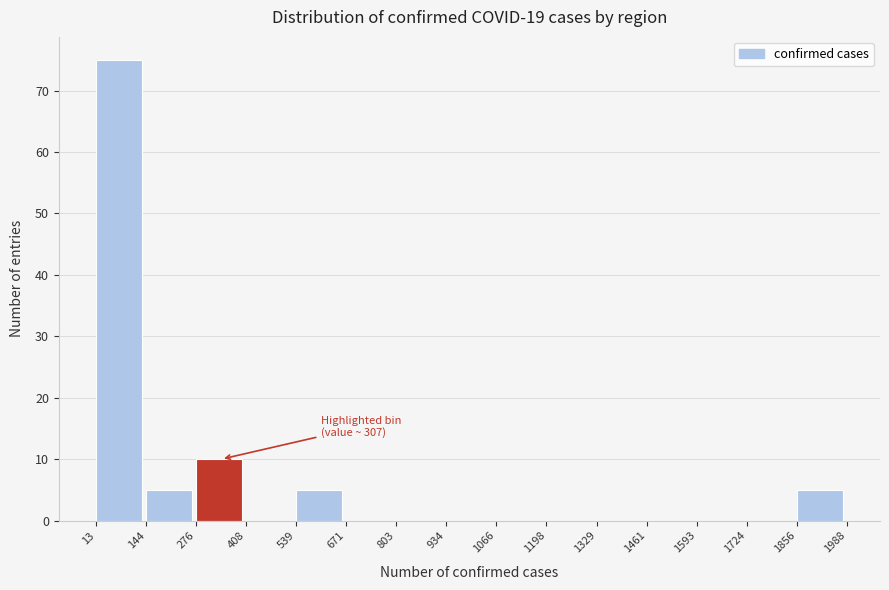

Over which range of the x-axis is the bar tallest?

13 to 144